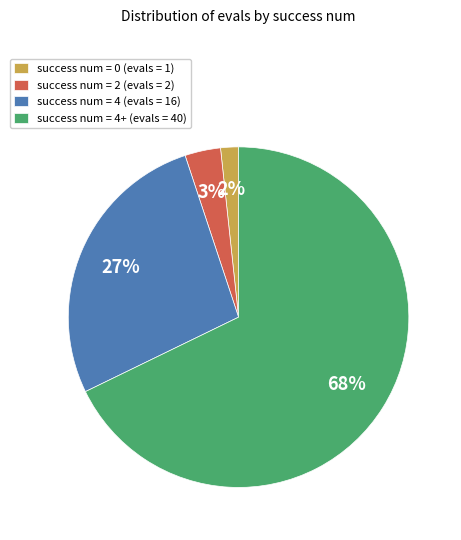

Which slice represents more than half of the pie?

success num = 4+ (evals = 40)